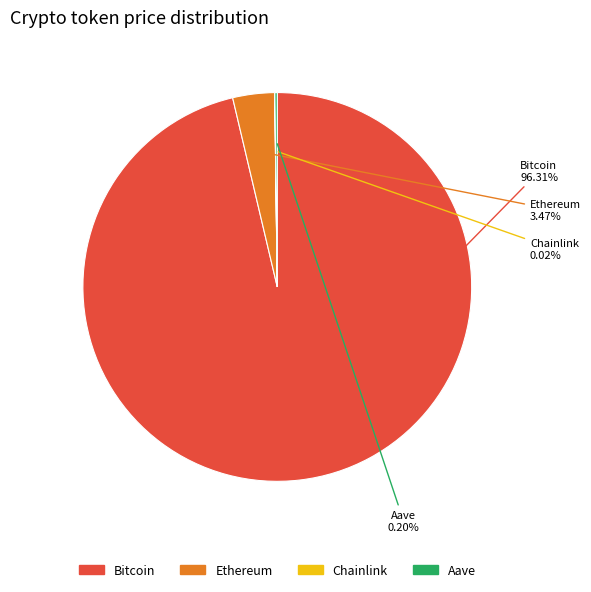

What is the majority slice?

Bitcoin